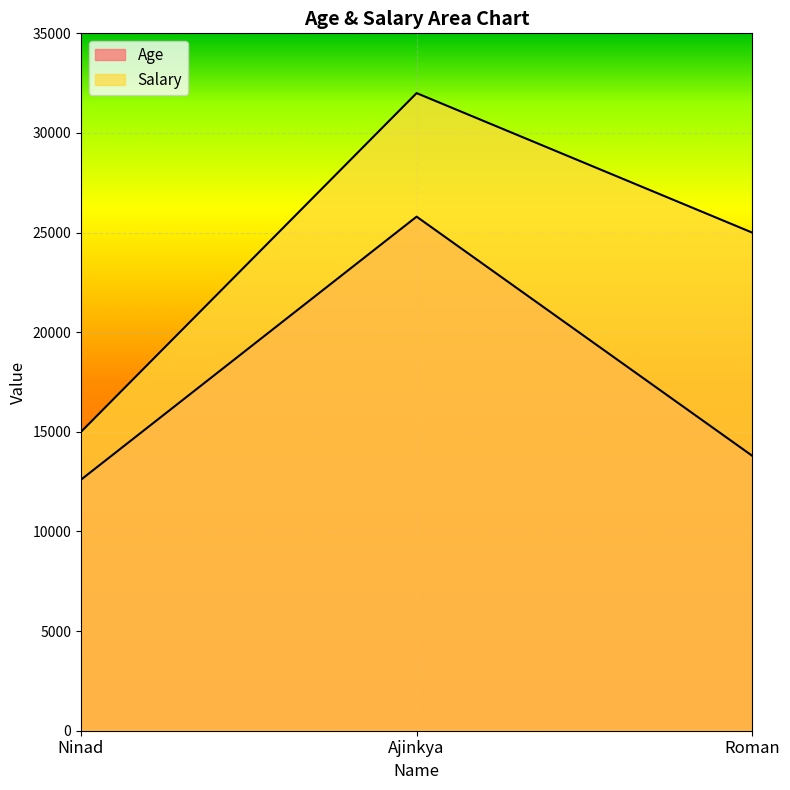

At which category is the sum across all series the highest?

Ajinkya